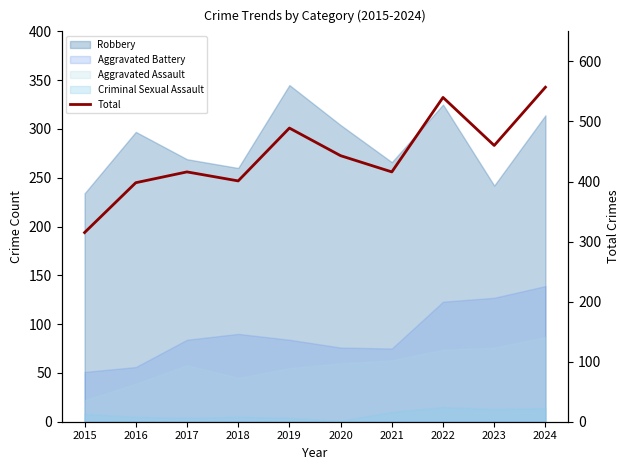

Count the number of values greater than 443.

4